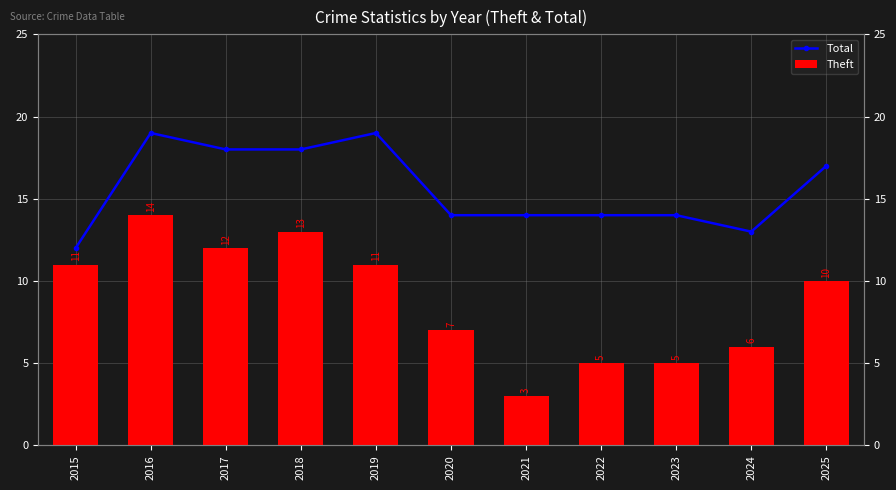

What is the average value of the Theft series?

9